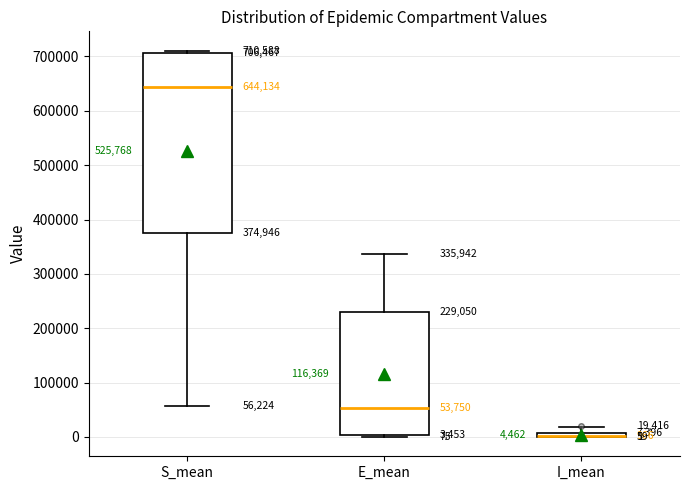

Comparing the boxes themselves (not the whiskers), which one is the tallest?

S_mean